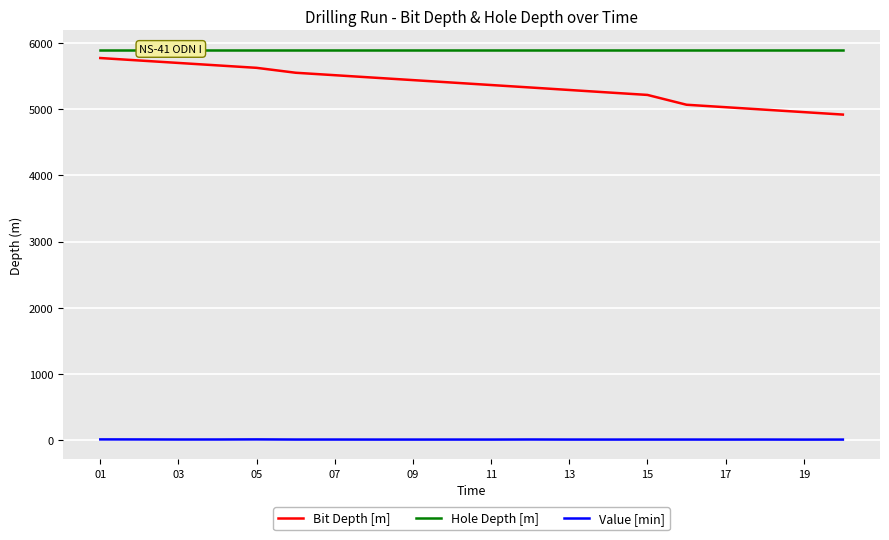

True or false: Value [min] and Hole Depth [m] cross at least once.

False